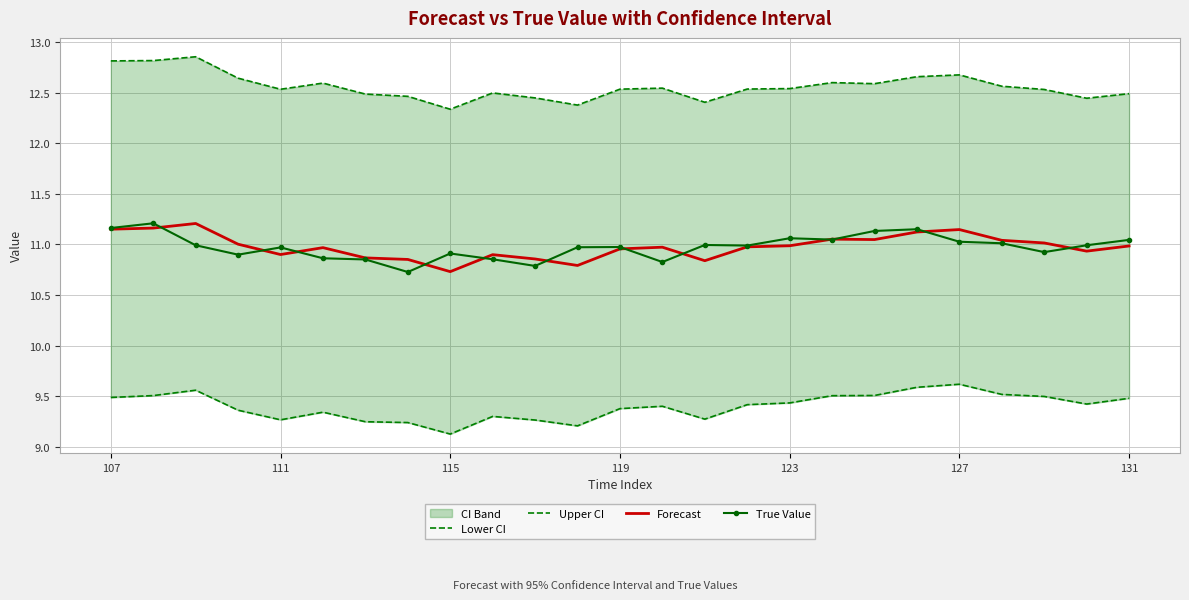

What is the spread (max minus min) of values at 115?

3.2